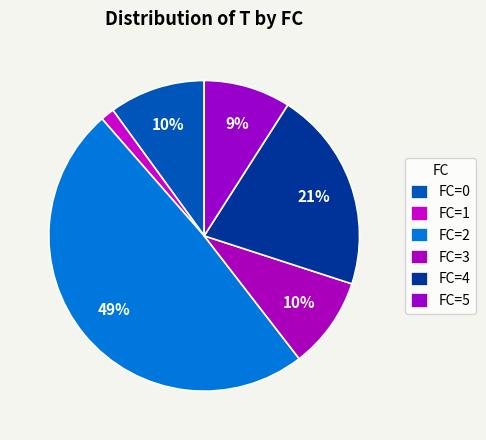

Count the number of slices in the pie.

6